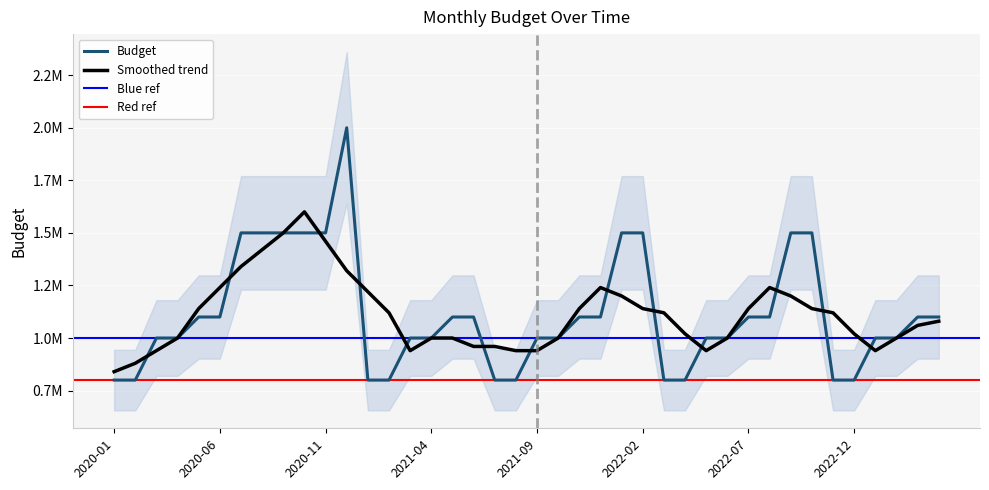

What is the difference between the values at 2023-01 and 2020-08?

500000